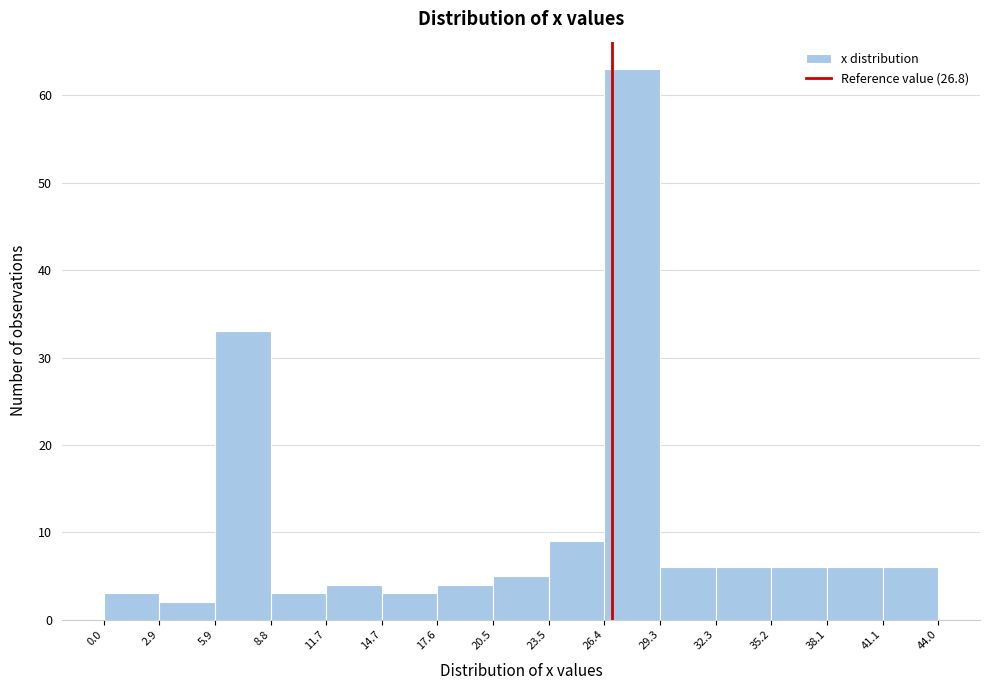

Reading left to right, list every bar in this chart as the range it spans on the x-axis followed by its height. The values are not printed on the chart, so give them approximately, as read against the axis.

0.0 to 2.9: 3
2.9 to 5.9: 2
5.9 to 8.8: 33
8.8 to 11.7: 3
11.7 to 14.7: 4
14.7 to 17.6: 3
17.6 to 20.5: 4
20.5 to 23.5: 5
23.5 to 26.4: 9
26.4 to 29.3: 63
29.3 to 32.3: 6
32.3 to 35.2: 6
35.2 to 38.1: 6
38.1 to 41.1: 6
41.1 to 44.0: 6